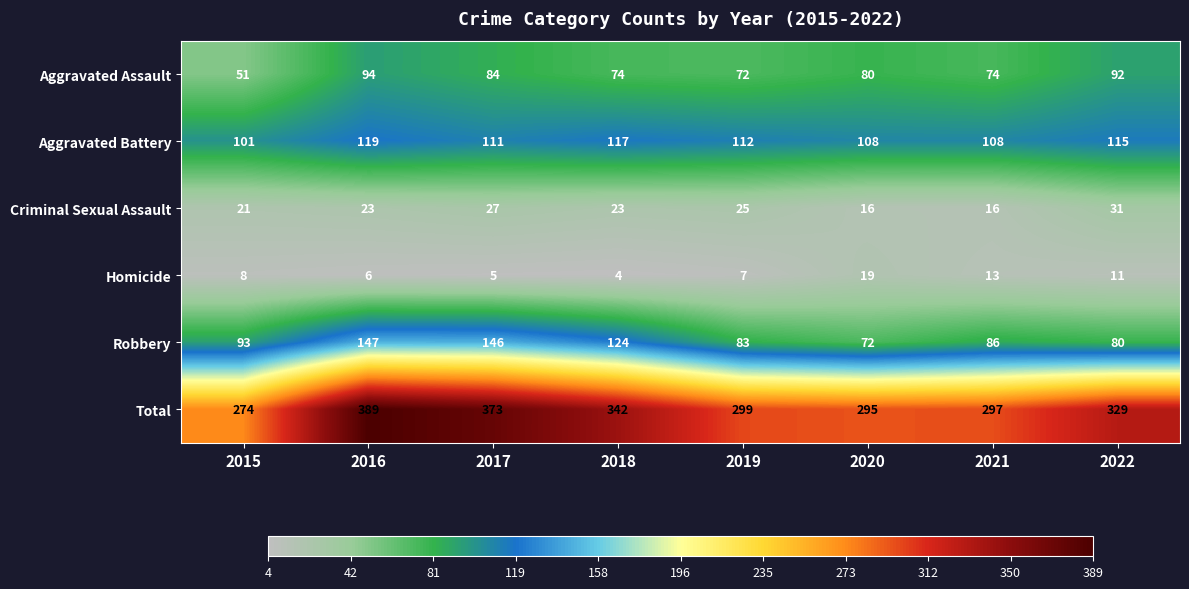

What is the difference between the maximum and minimum values in the Total series?

115